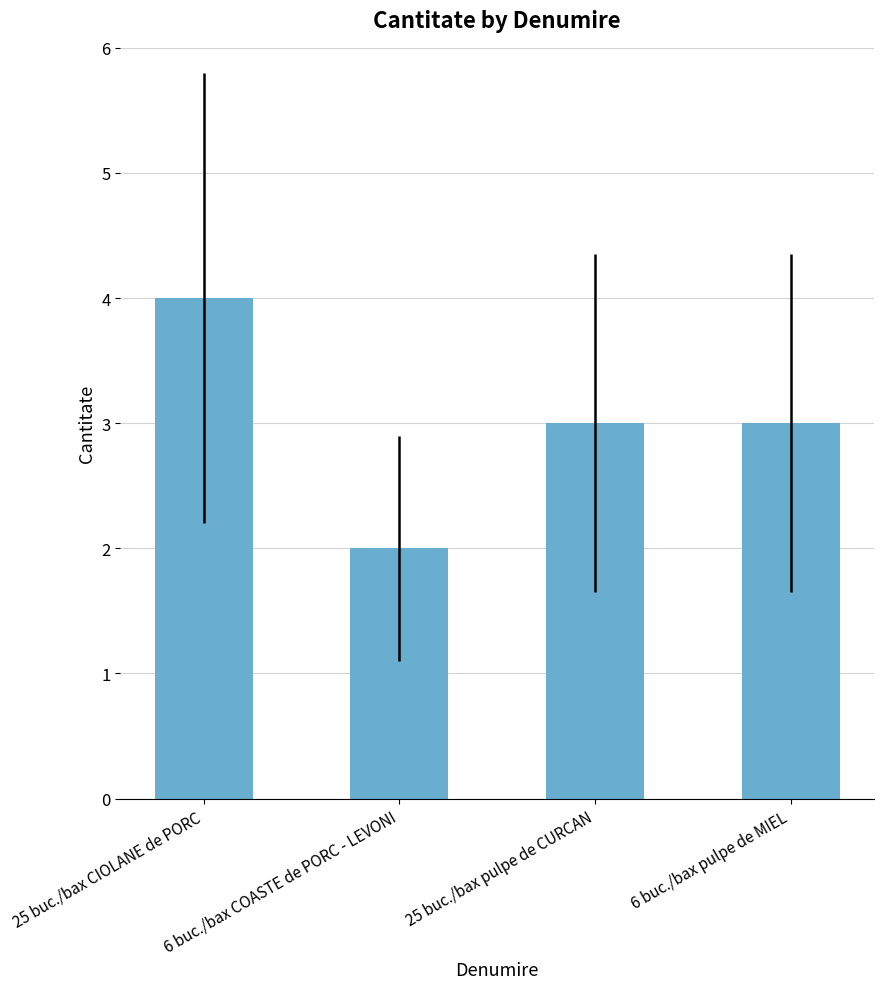

Which has a higher value, 6 buc./bax COASTE de PORC - LEVONI or 25 buc./bax pulpe de CURCAN?

25 buc./bax pulpe de CURCAN